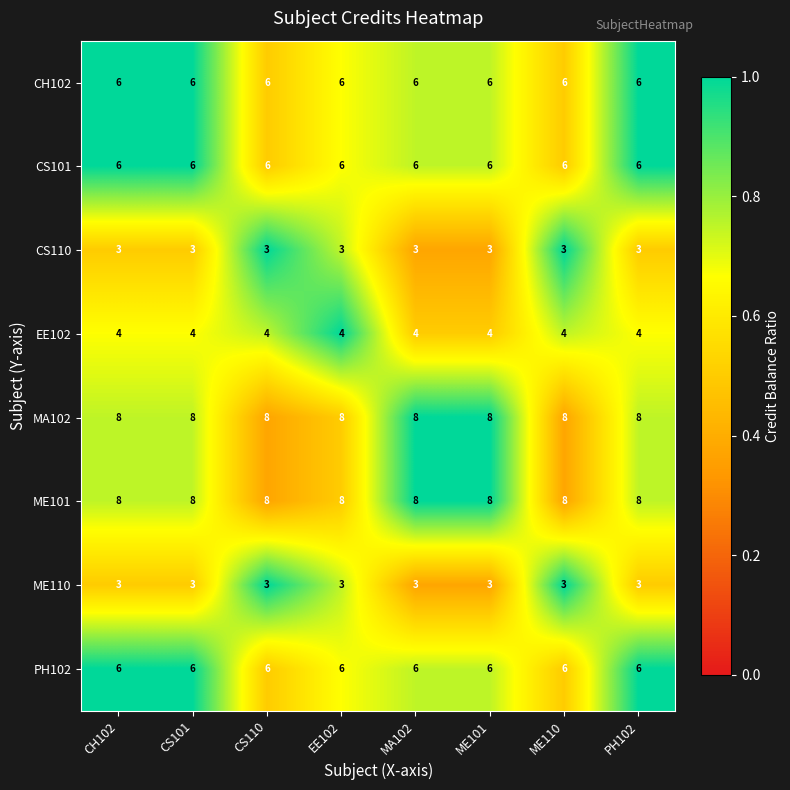

What is the greatest value displayed?

8